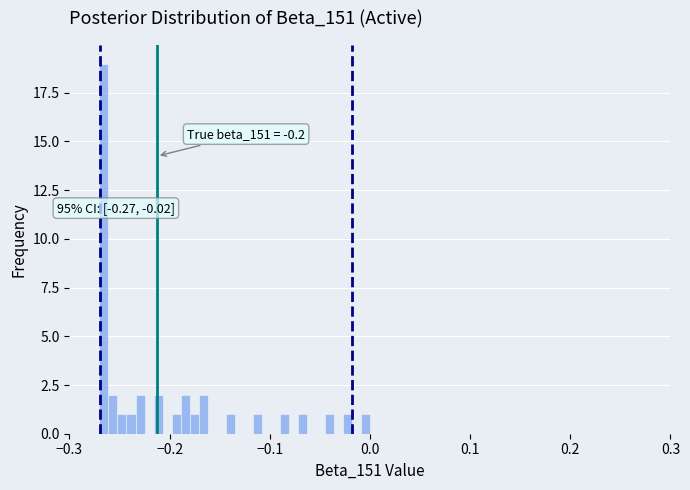

Read against the x-axis, roughly where is the centre of the tallest bar?

-0.27